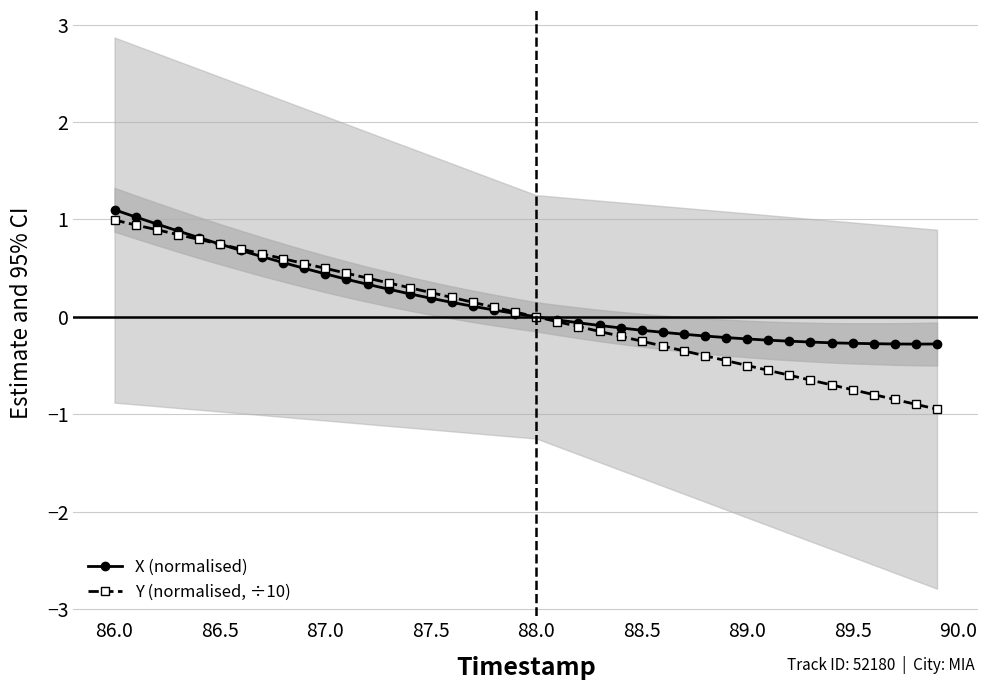

What is the minimum value for Y (normalised, ÷10)?

-0.9